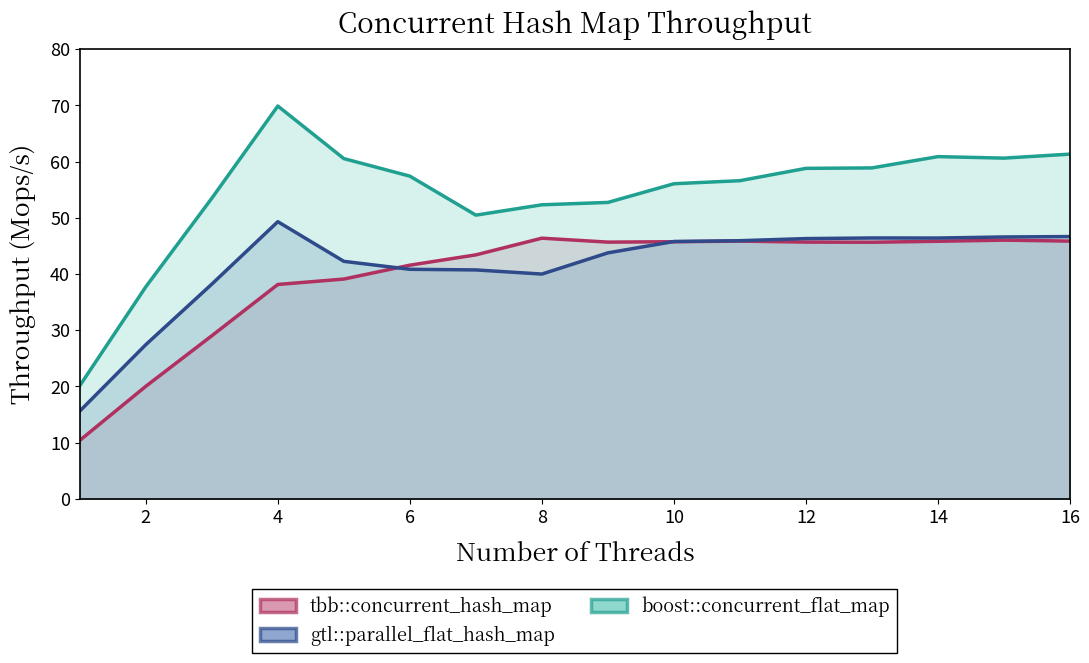

Reading left to right, what are all the values shown in this chart?

tbb::concurrent_hash_map: 10.4	20.0	29.0	38.1	39.1	41.6	43.4	46.4	45.7	45.7	45.9	45.7	45.6	45.8	46.0	45.9
gtl::parallel_flat_hash_map: 15.6	27.4	38.2	49.3	42.3	40.8	40.7	40.0	43.8	45.8	45.9	46.3	46.4	46.4	46.6	46.7
boost::concurrent_flat_map: 20.1	37.7	53.5	69.9	60.5	57.4	50.5	52.3	52.7	56.1	56.6	58.8	58.9	60.9	60.6	61.3